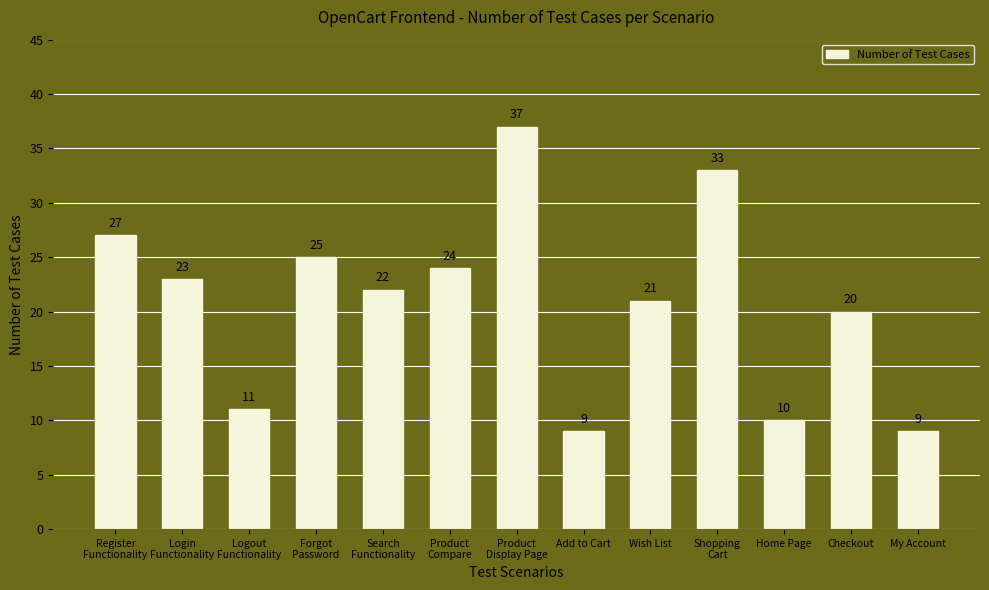

What is the change in value from Home Page to Checkout?

+10